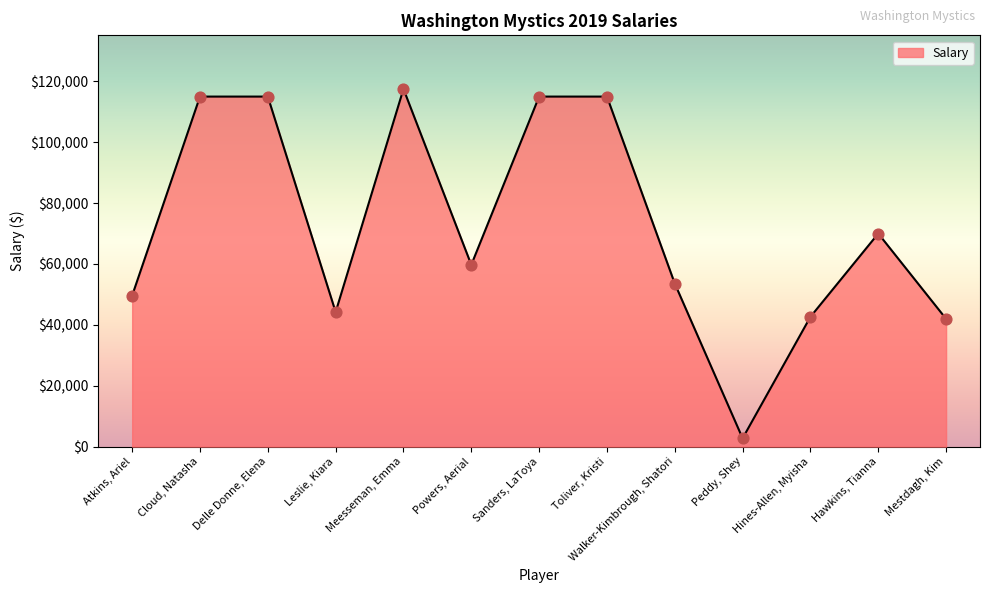

What is the ratio of the value at Cloud, Natasha to the value at Hawkins, Tianna?

1.6